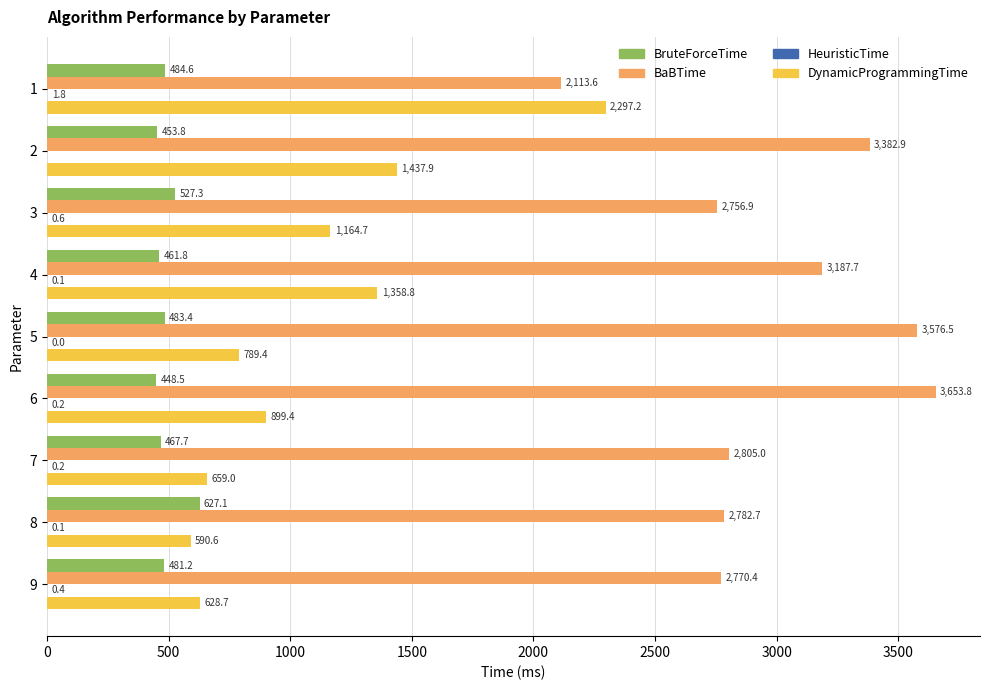

Between 2 and 9, which series saw the biggest shift?

DynamicProgrammingTime